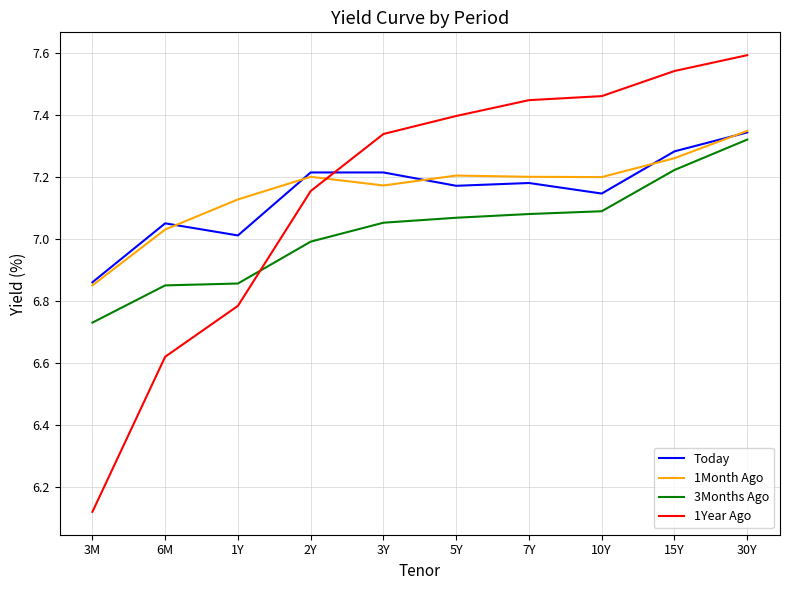

How many intersections are there between 1Year Ago and Today?

1